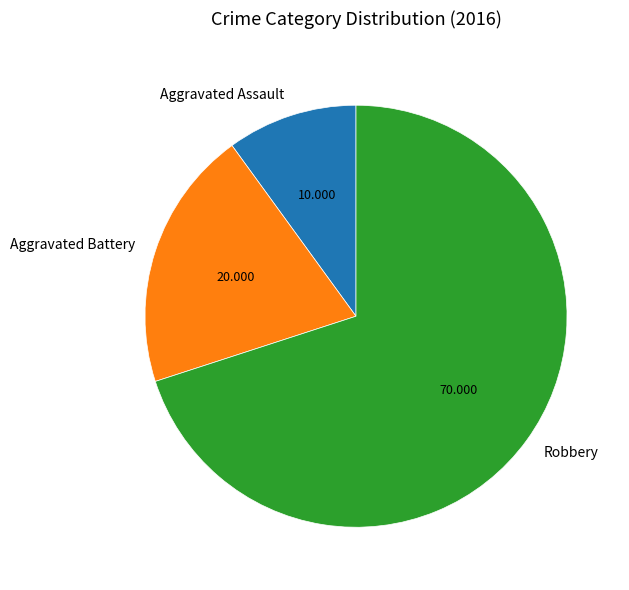

Which slice is the largest?

Robbery